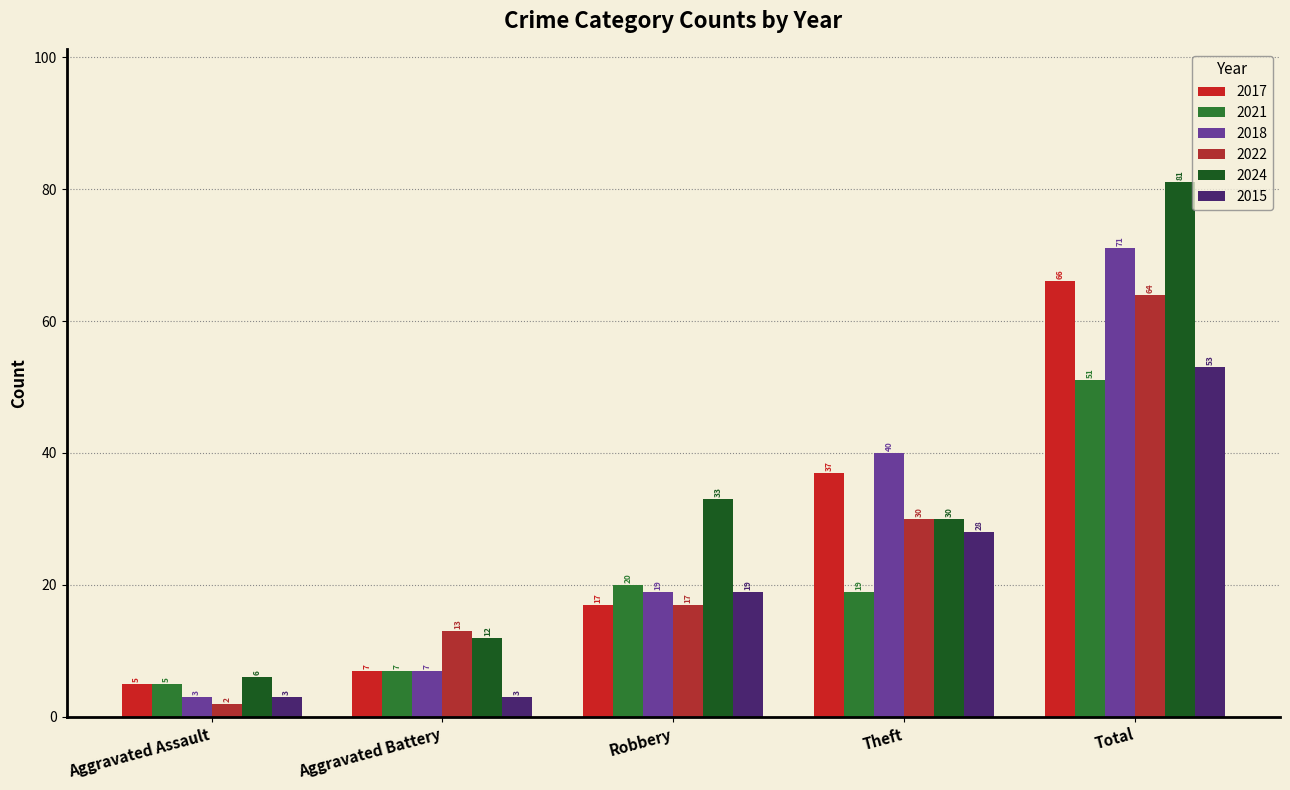

What is the spread (max minus min) of values at Aggravated Assault?

4